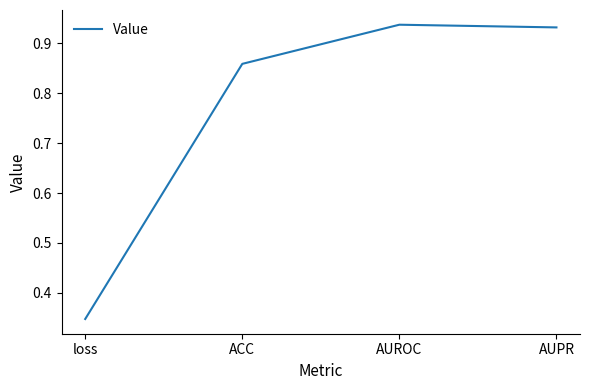

What is the change in value from loss to ACC?

+0.5